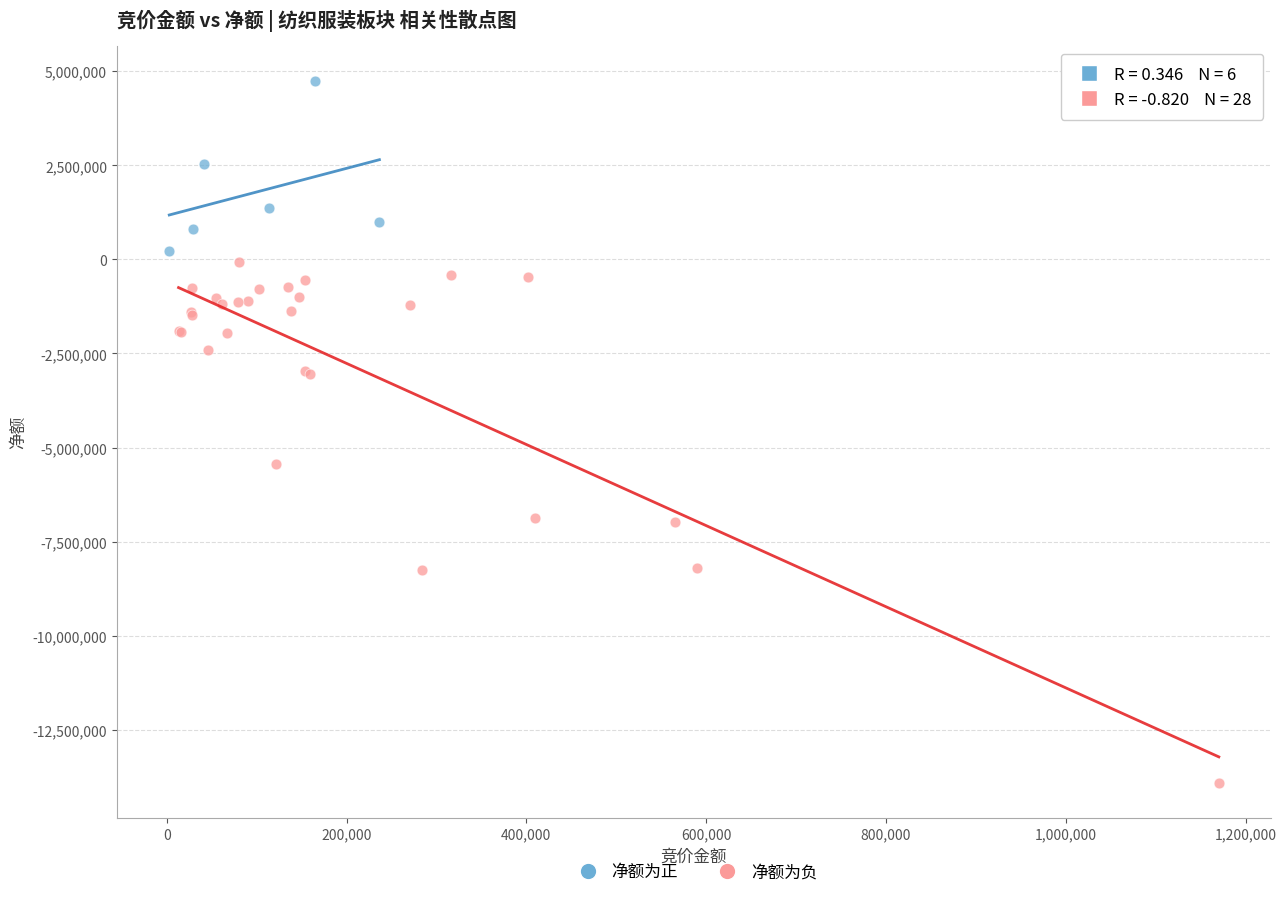

Which series has the widest spread of Y values?

净额为负